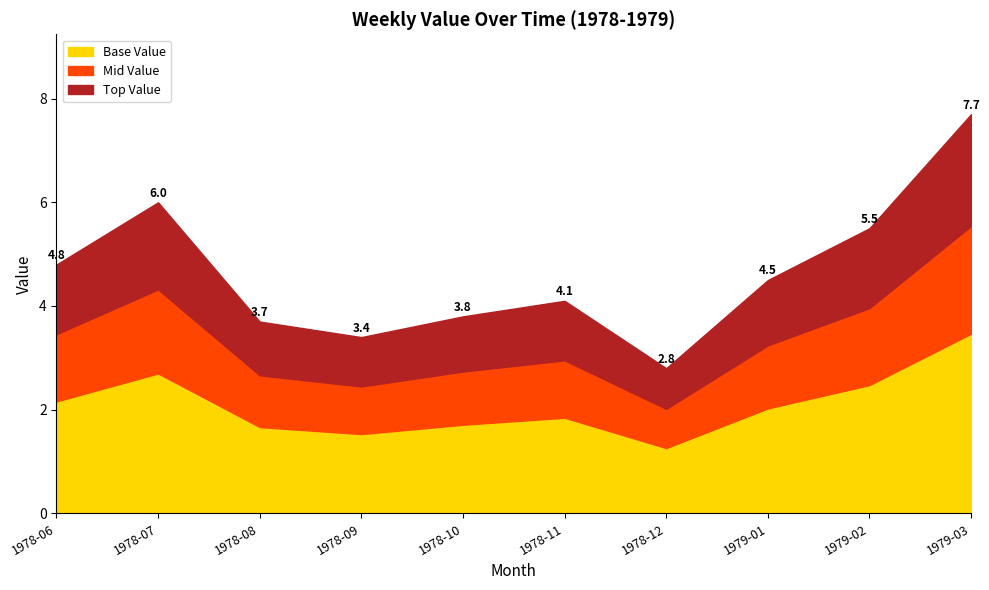

The value of Layer 3 (Top) at 1979-02 is 1.8. True or false?

False